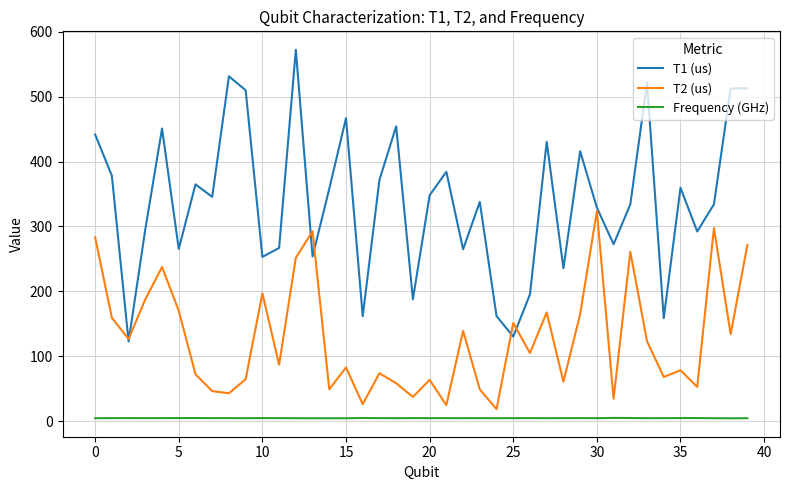

True or false: Frequency (GHz) and T2 (us) cross at least once.

False